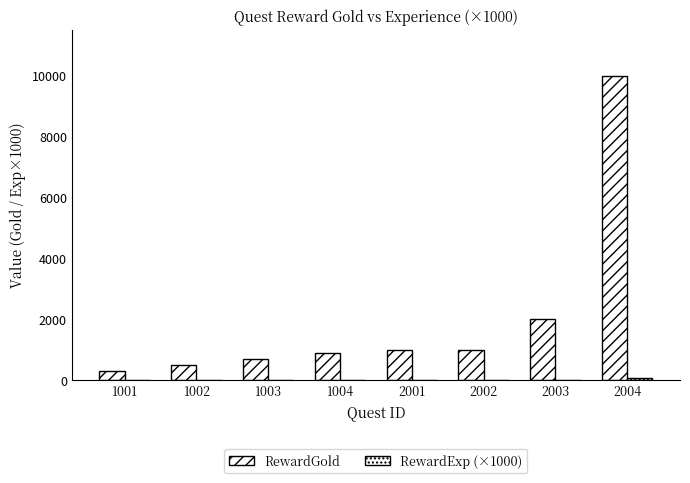

Are the bars grouped side by side (vs. stacked)?

Yes